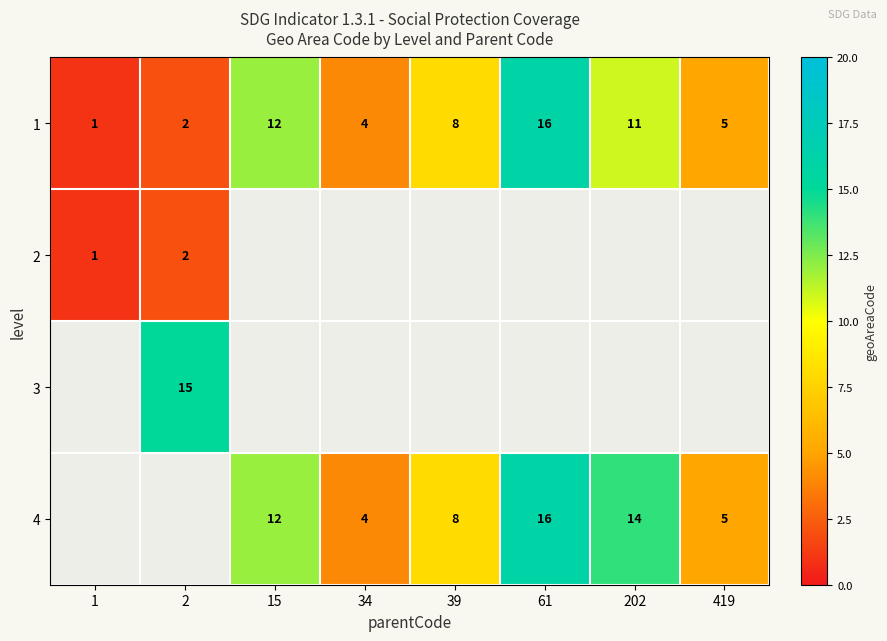

True or false: 4 has a value of 5 at 419.

True